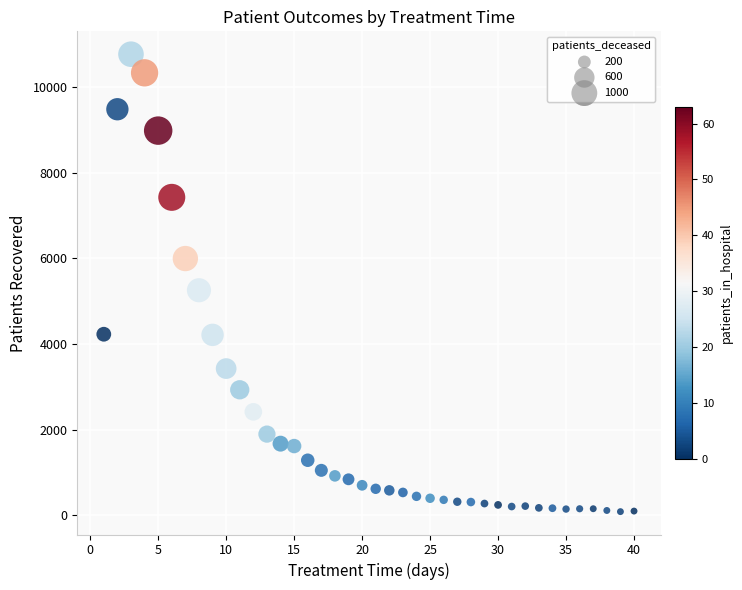

What is the range of Y values (max minus min)?

10680